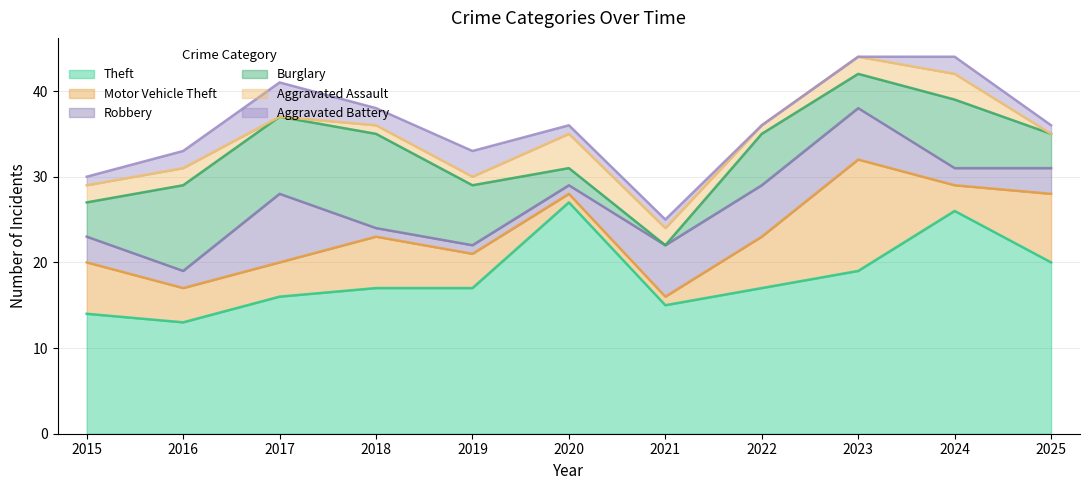

What is the difference between the maximum and minimum values in the Theft series?

14